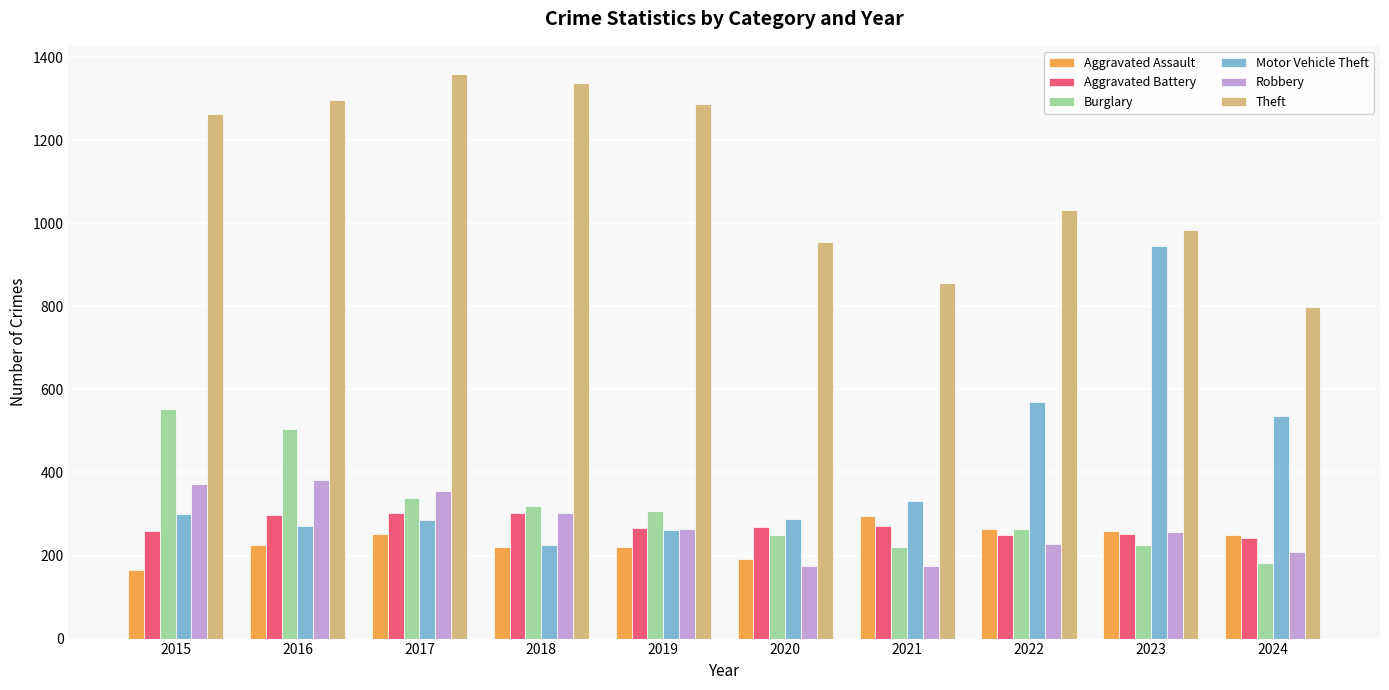

What is the sum of all Aggravated Assault values?

2340